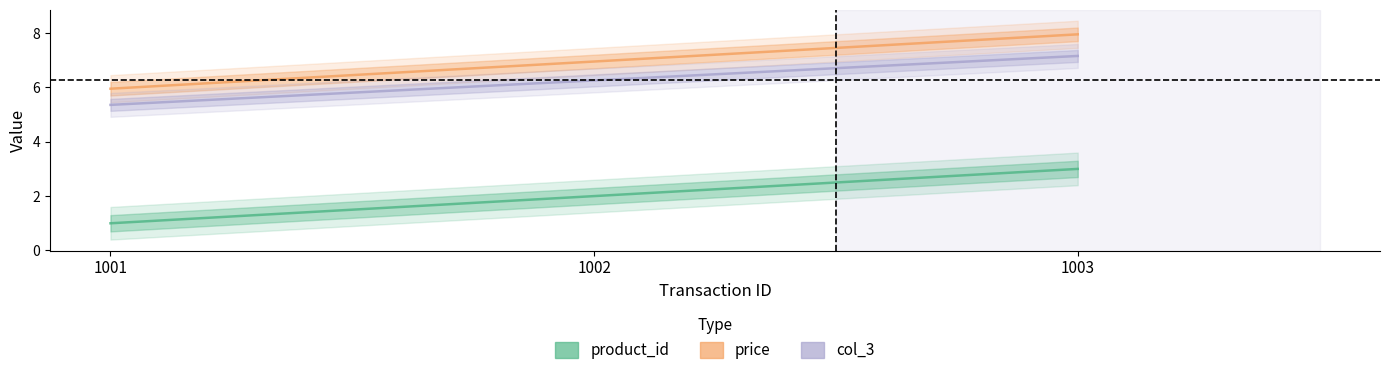

What is the difference between the col_3 values at 1003 and 1001?

1.8